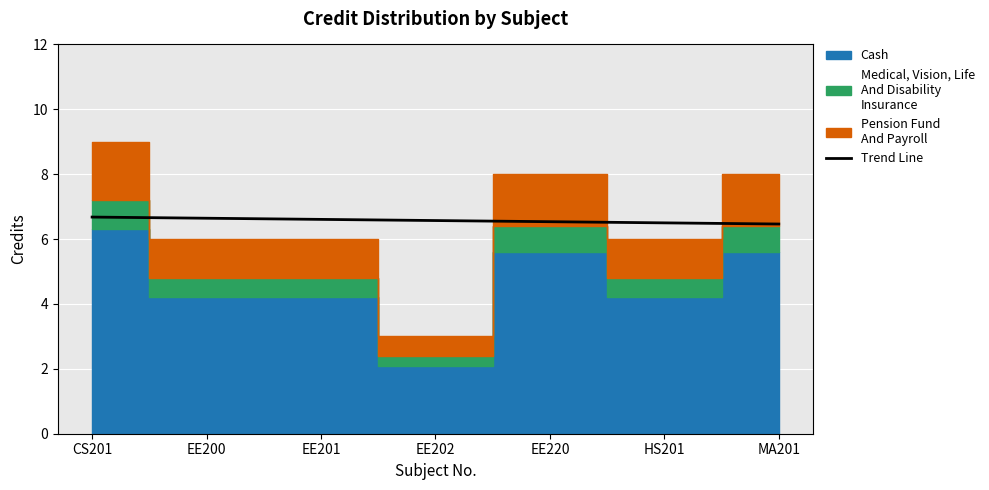

Reading left to right, what are all the values shown in this chart?

6.7	6.6	6.6	6.6	6.5	6.5	6.5